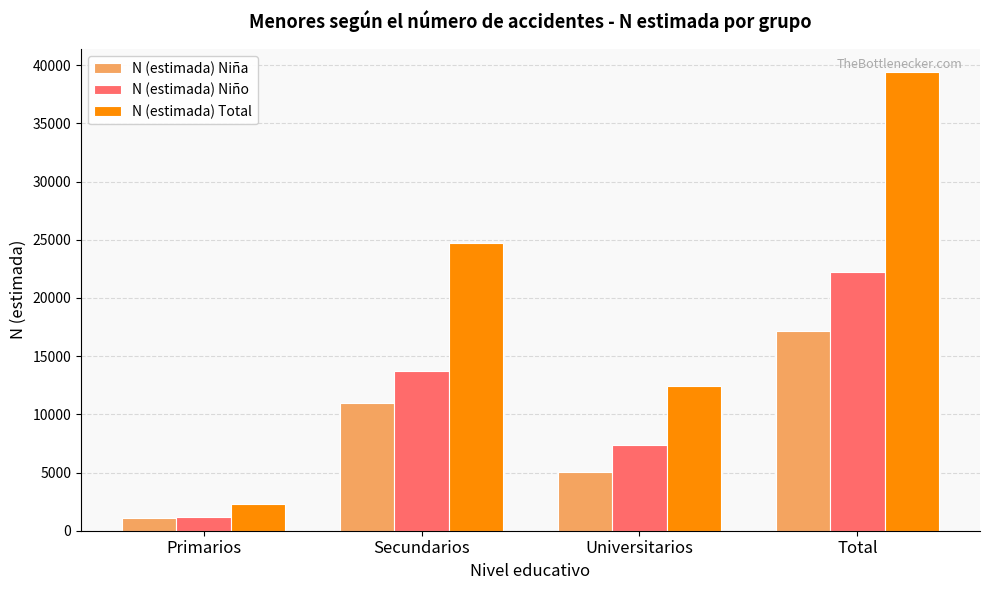

At which category is the sum across all series the highest?

Total